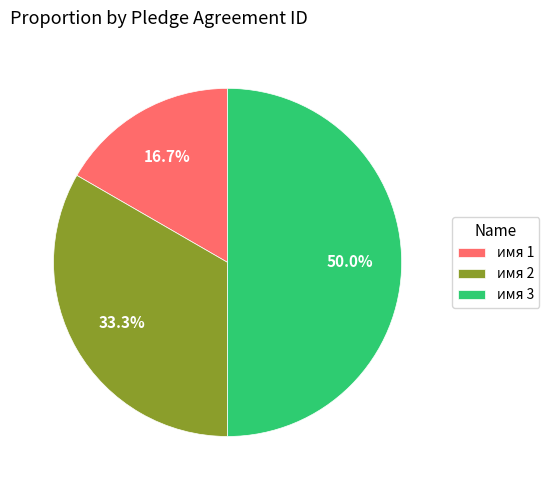

To the nearest percent, what percentage of the pie is имя 2?

33%